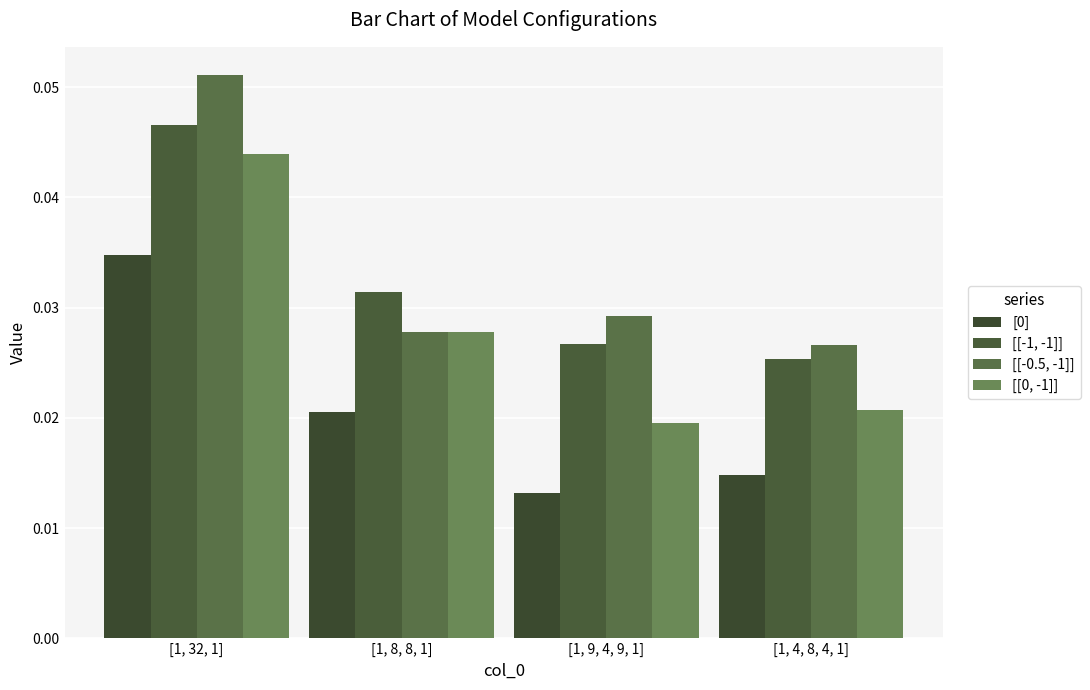

Rank the series by their maximum value, from lowest to highest.

[0], [[0, -1]], [[-1, -1]], [[-0.5, -1]]